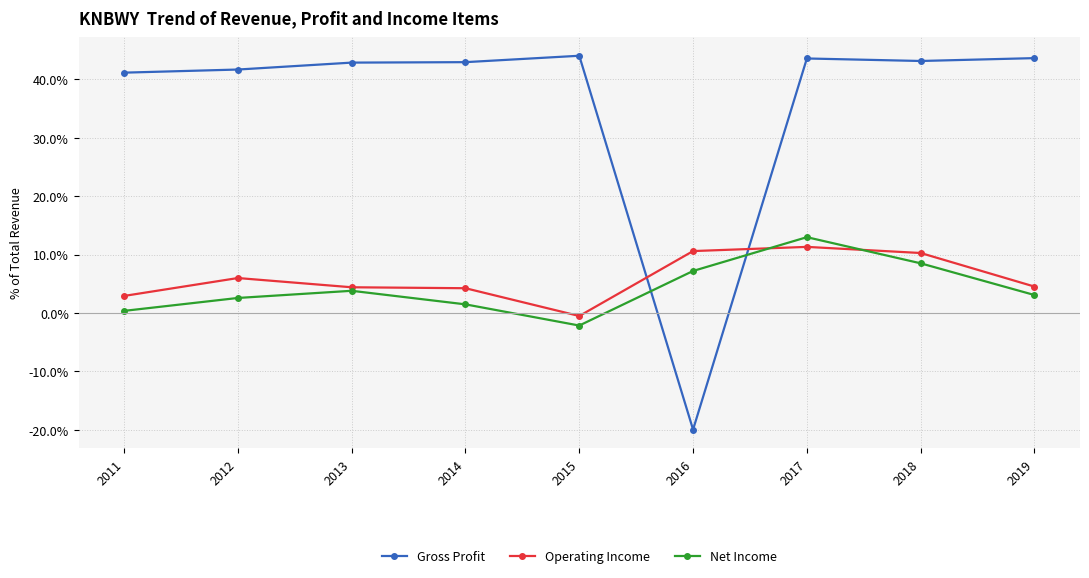

How many values in Gross Profit are above zero?

8